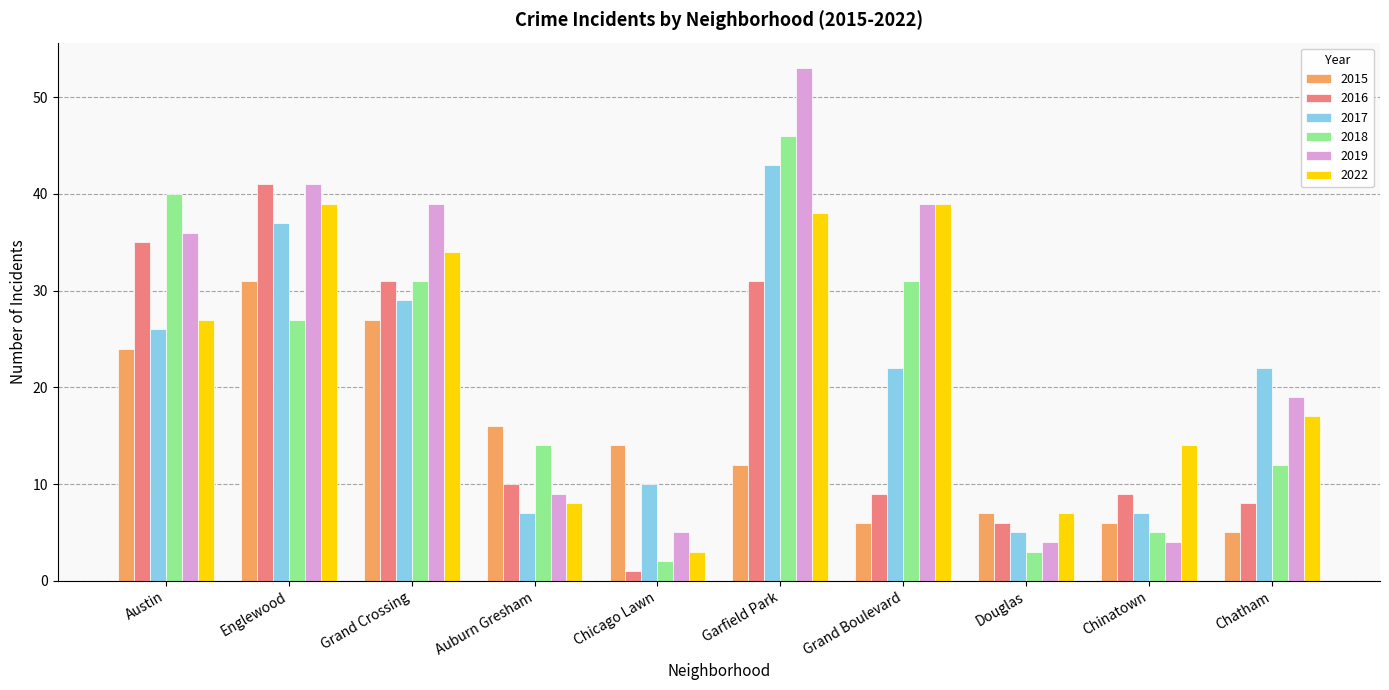

The value of 2018 at Grand Crossing is 31. True or false?

True